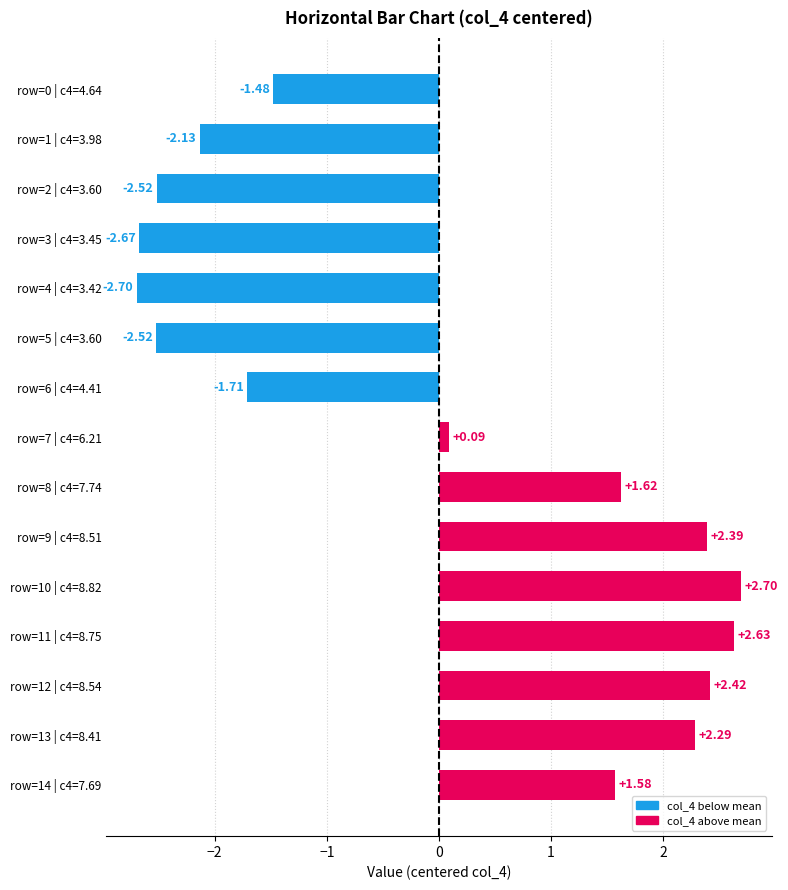

What is the ratio of the value at row=10 | c4=8.82 to the value at row=8 | c4=7.74?

1.7